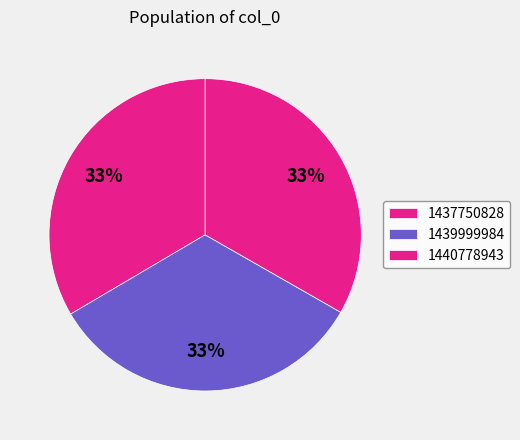

Is there a majority slice in this chart?

No